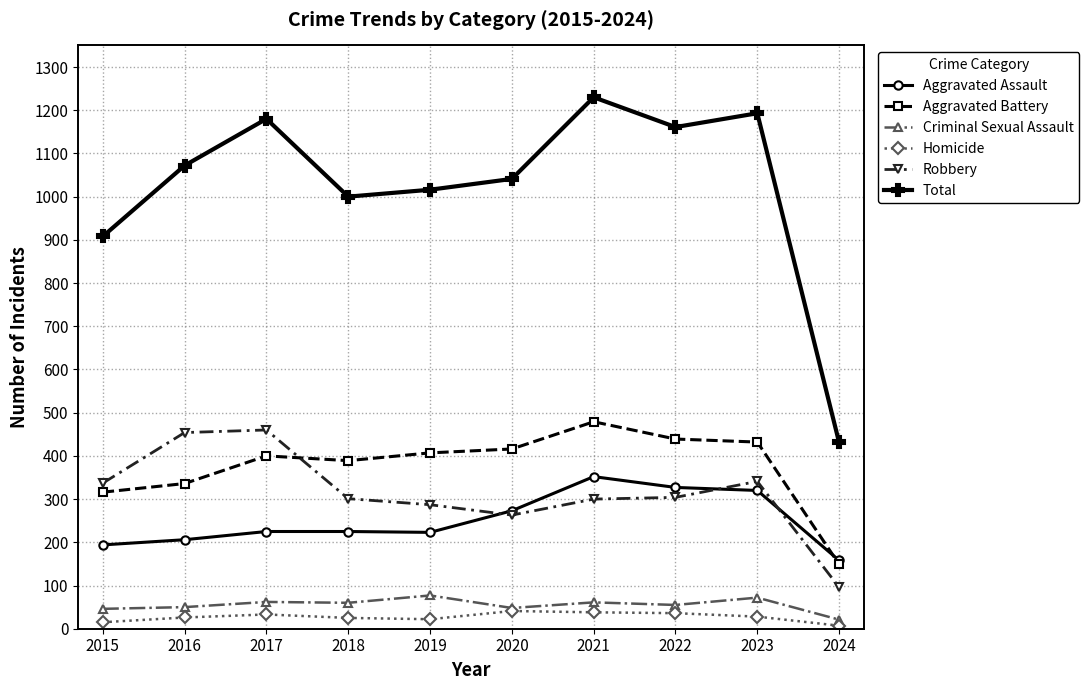

Does the chart have visible grid lines?

Yes